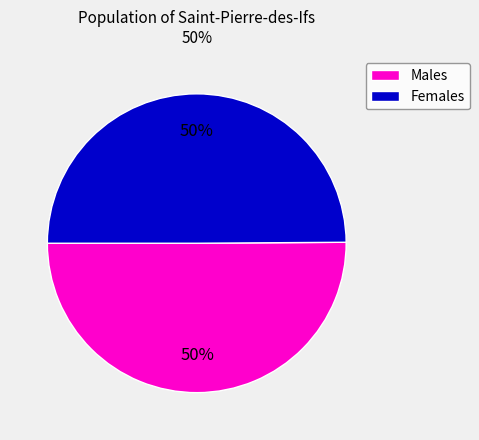

To the nearest percent, what is the average slice percentage?

50%